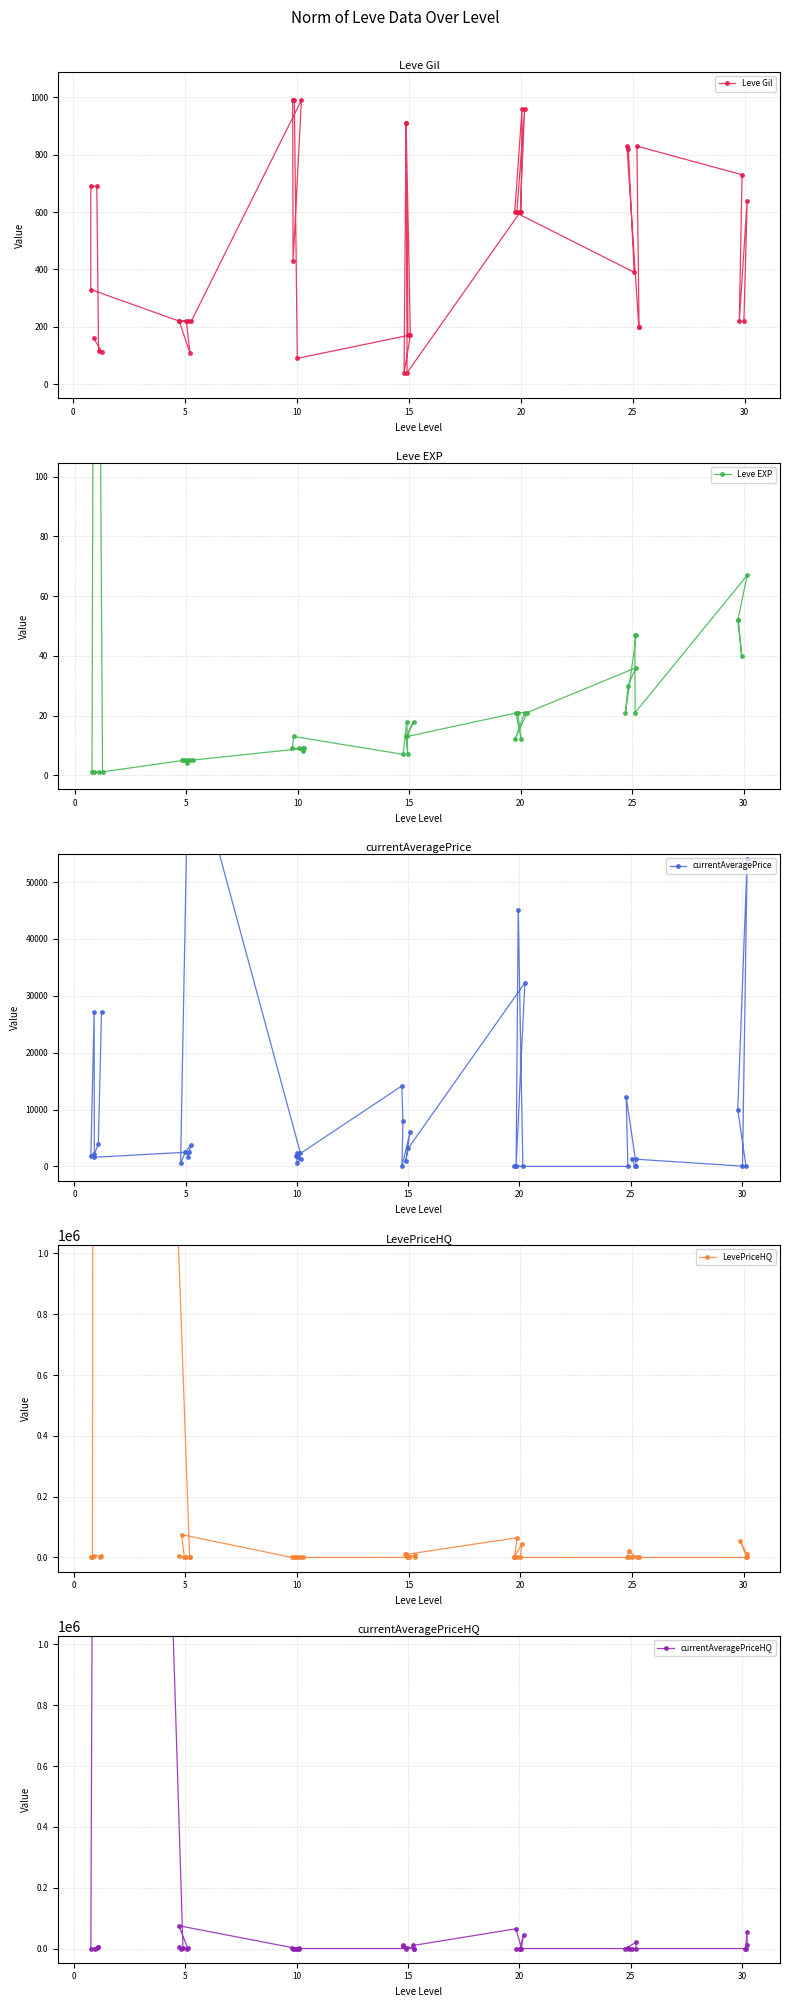

What is the value of the Leve Gil point at the 1st from the left?

330